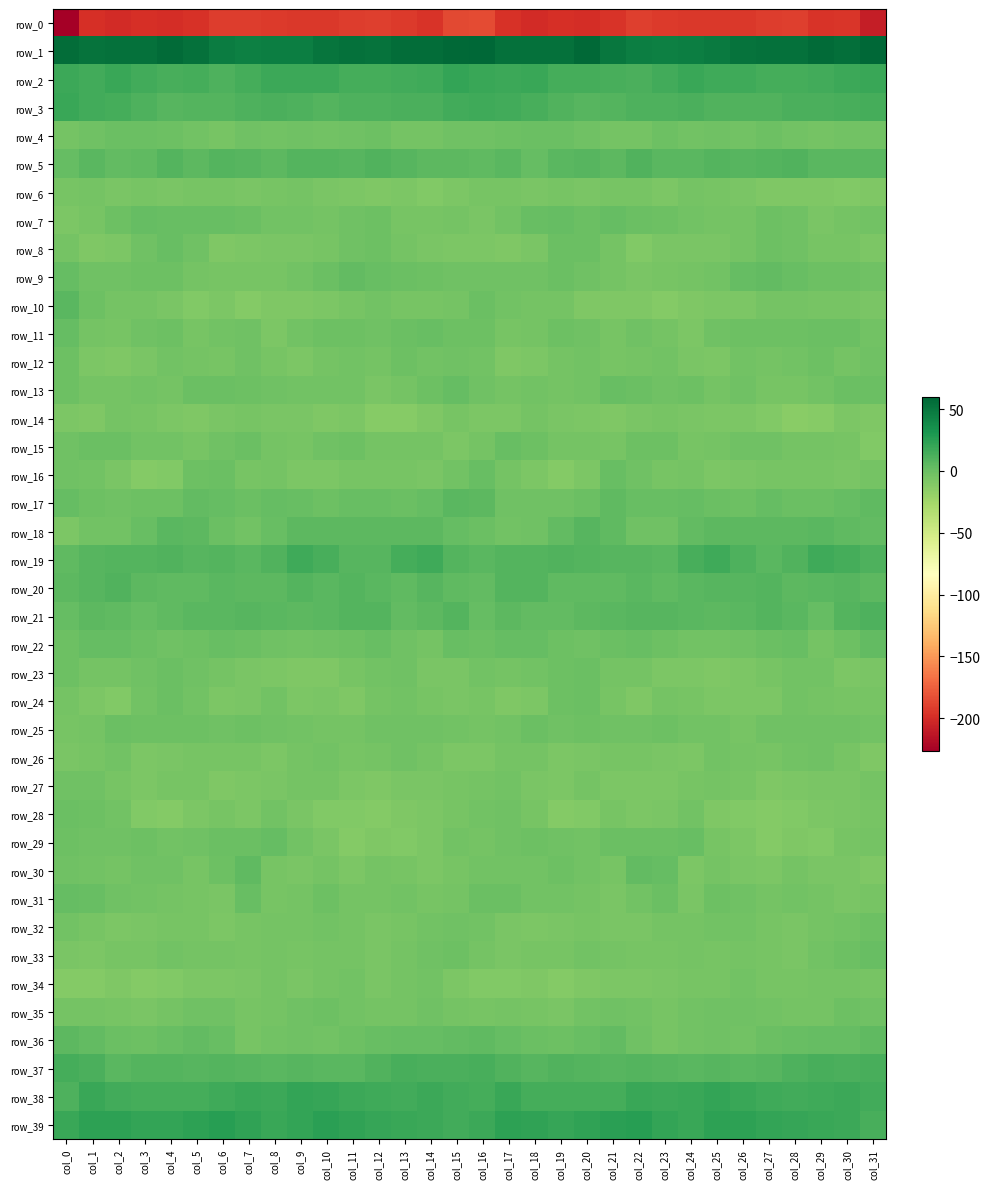

What is the lowest value of the row_14 series?

-13.0